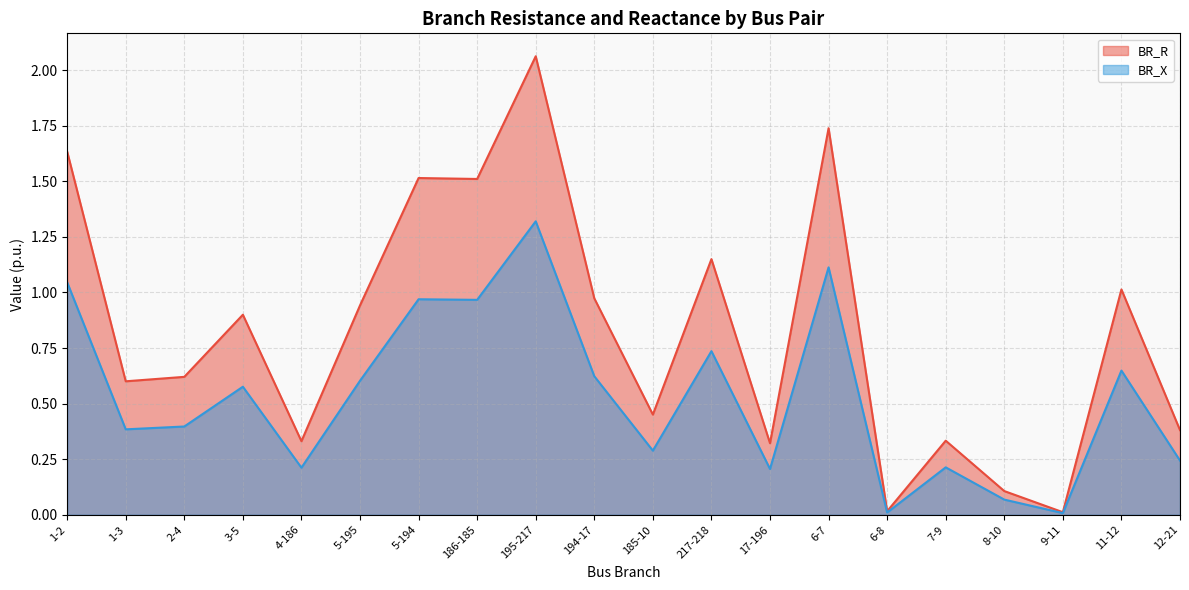

At which category is the sum across all series the highest?

195-217